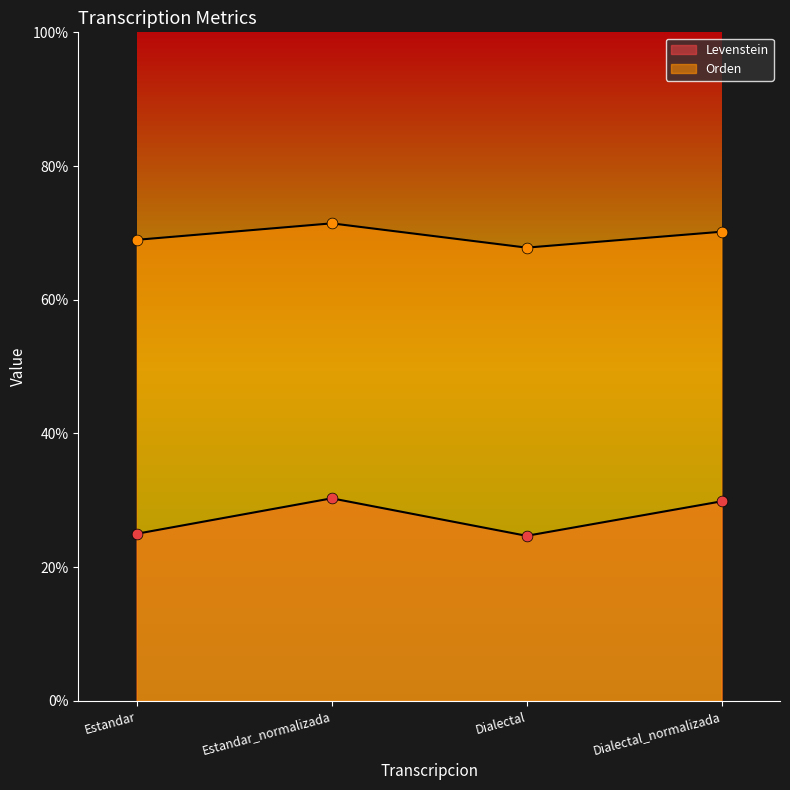

Which series contains the lowest Y value?

Levenstein